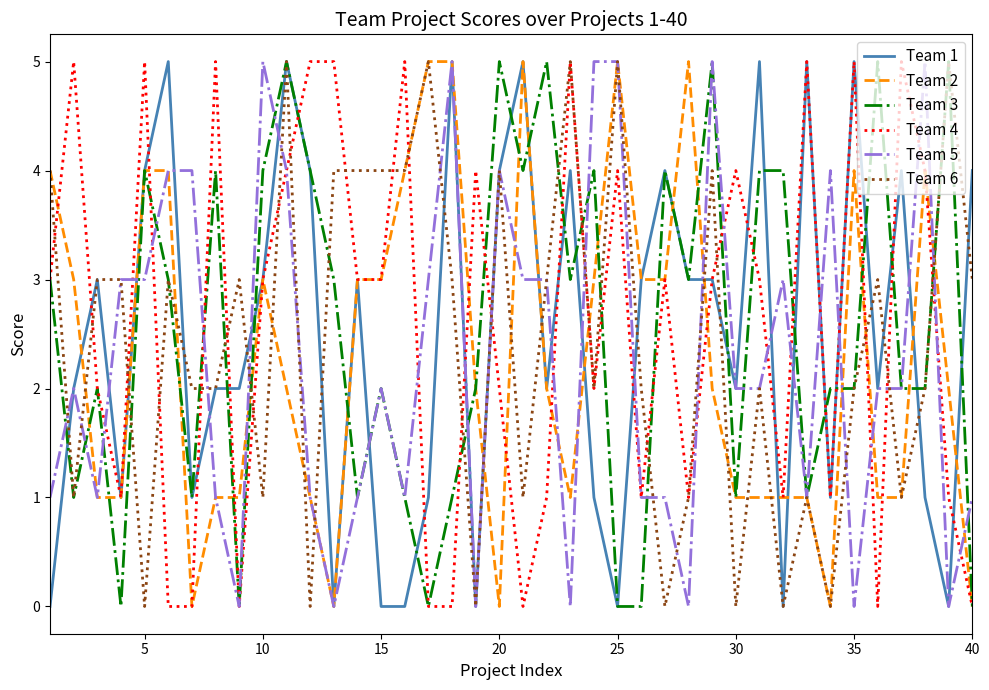

The value of Team 4 at 25 is 4. True or false?

True